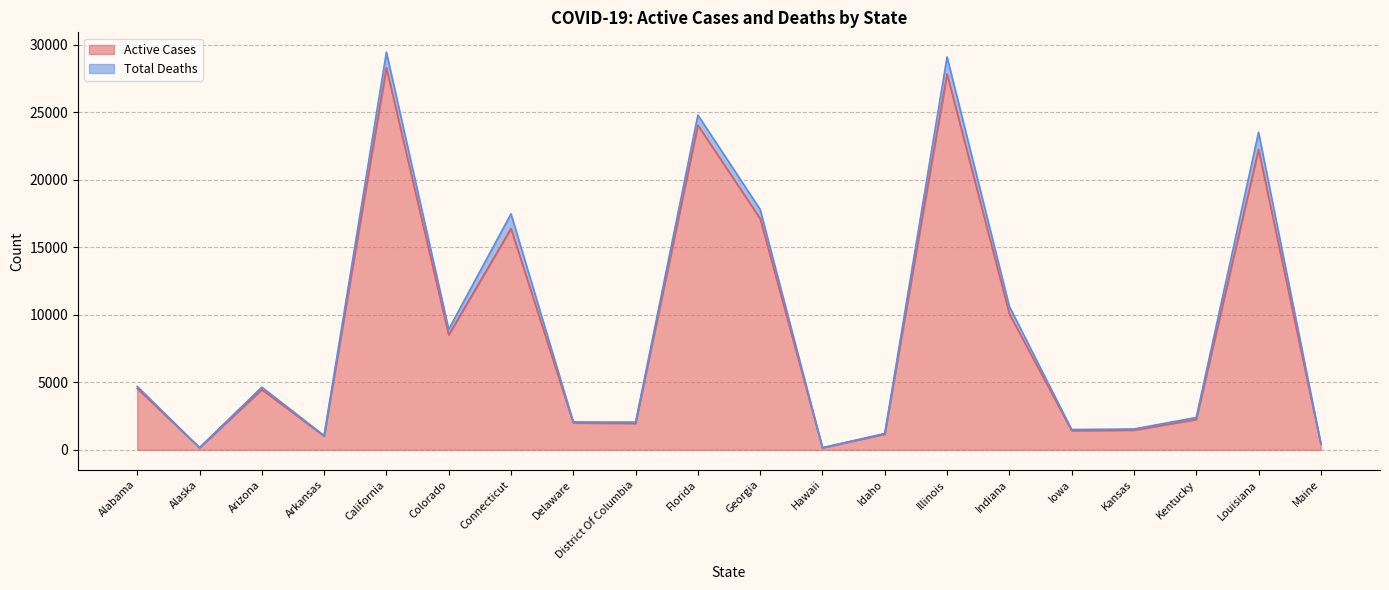

What is the change in value from Arizona to Louisiana?

+17791